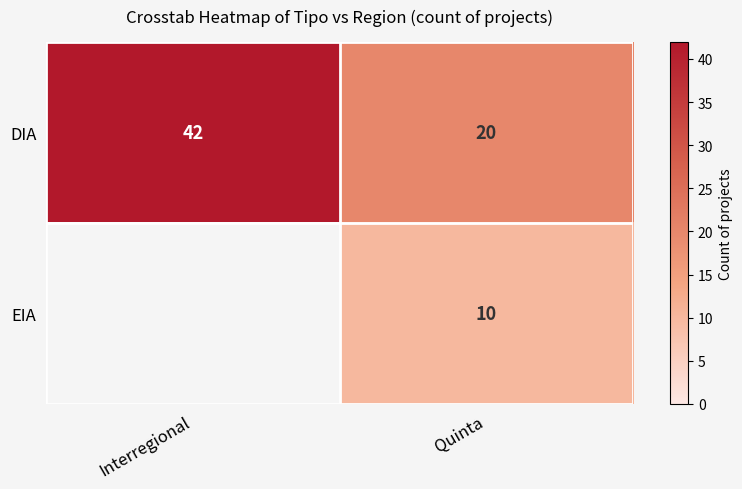

What is the total value across all series at Quinta?

30